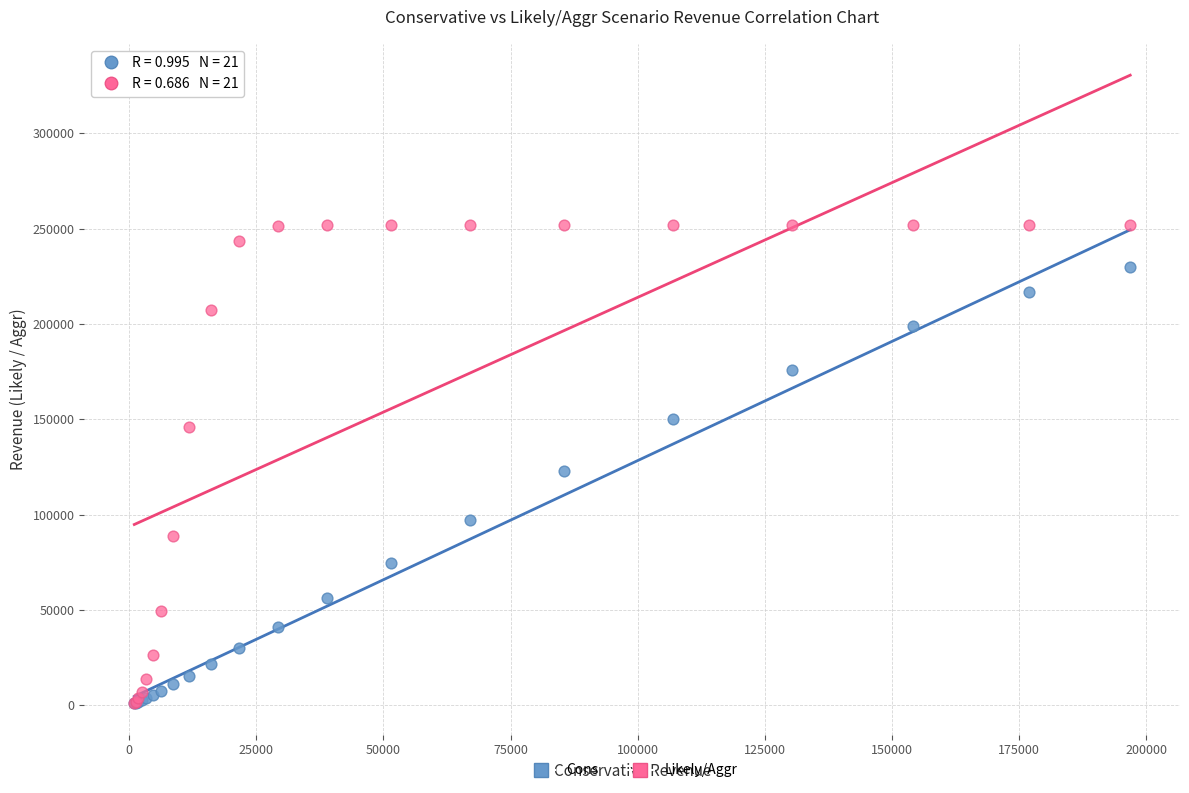

Across all series, what Y value is closest to 126516?

122822.4